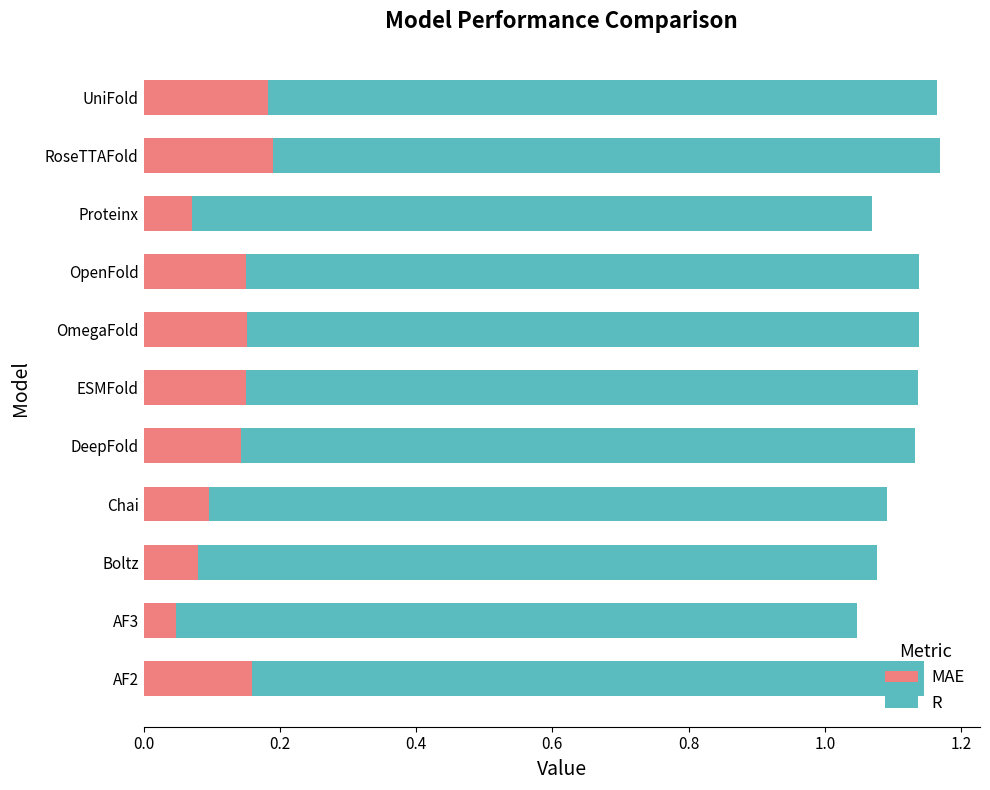

The value of MAE at Proteinx is 0.0. True or false?

False